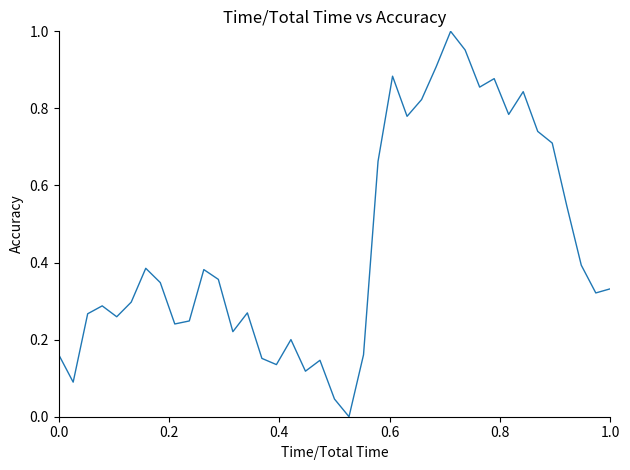

Count the number of categories in the chart.

39